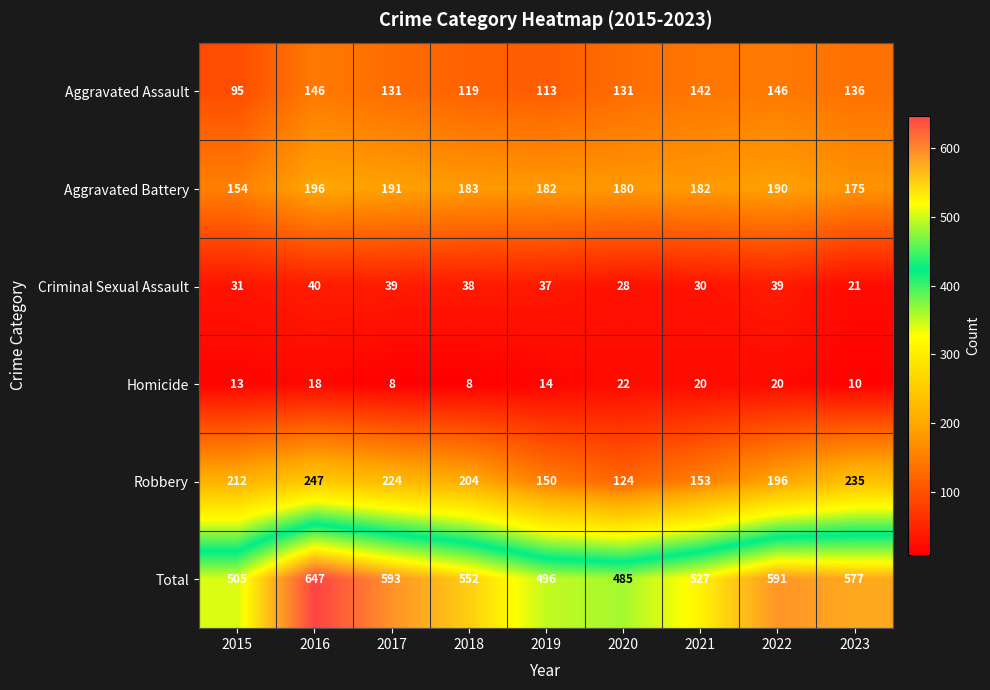

The Aggravated Assault series shows 127 at 2015. True or false?

False